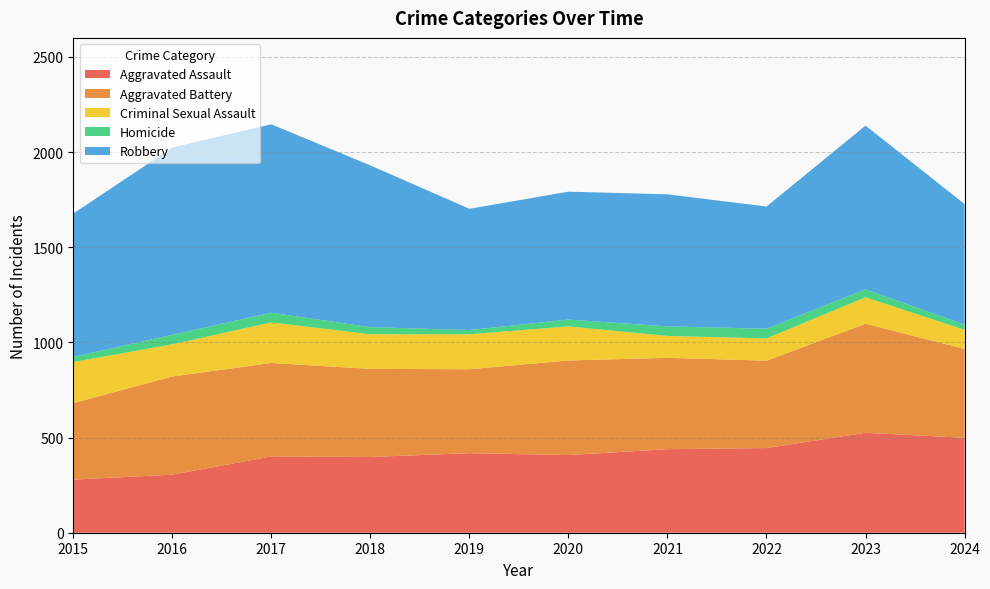

Reading left to right, extract all data points from this chart.

Aggravated Assault: 279	305	401	398	418	408	439	445	525	499
Aggravated Battery: 402	516	491	463	441	497	480	459	573	467
Criminal Sexual Assault: 216	169	213	182	184	179	115	117	139	100
Homicide: 27	50	51	37	22	36	50	51	42	27
Robbery: 753	984	990	850	637	672	694	642	860	634